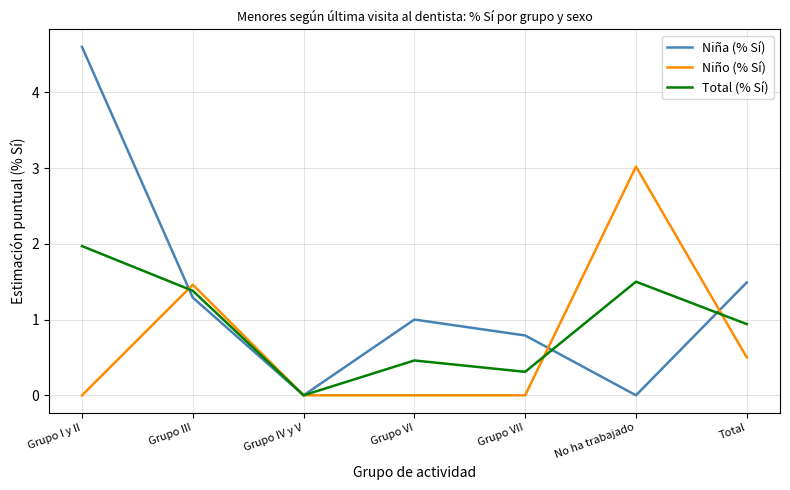

How many interior local valleys does the Total (% Sí) series have?

2